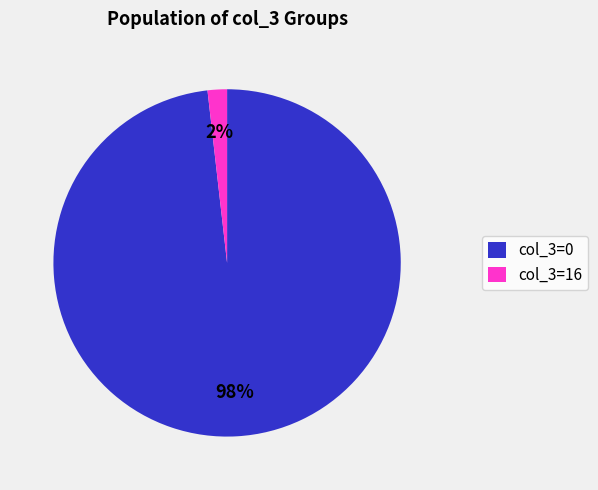

Is there any slice that represents more than half of the pie?

Yes